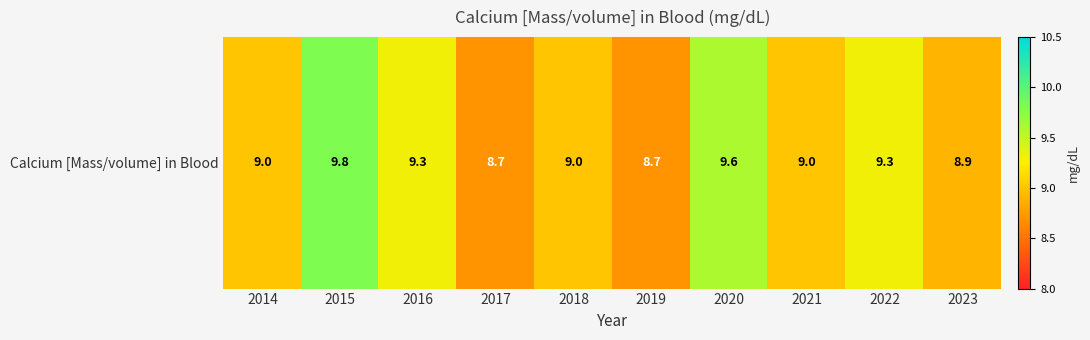

Reading right to left, extract all data points from this chart.

8.9	9.3	9.0	9.6	8.7	9.0	8.7	9.3	9.8	9.0